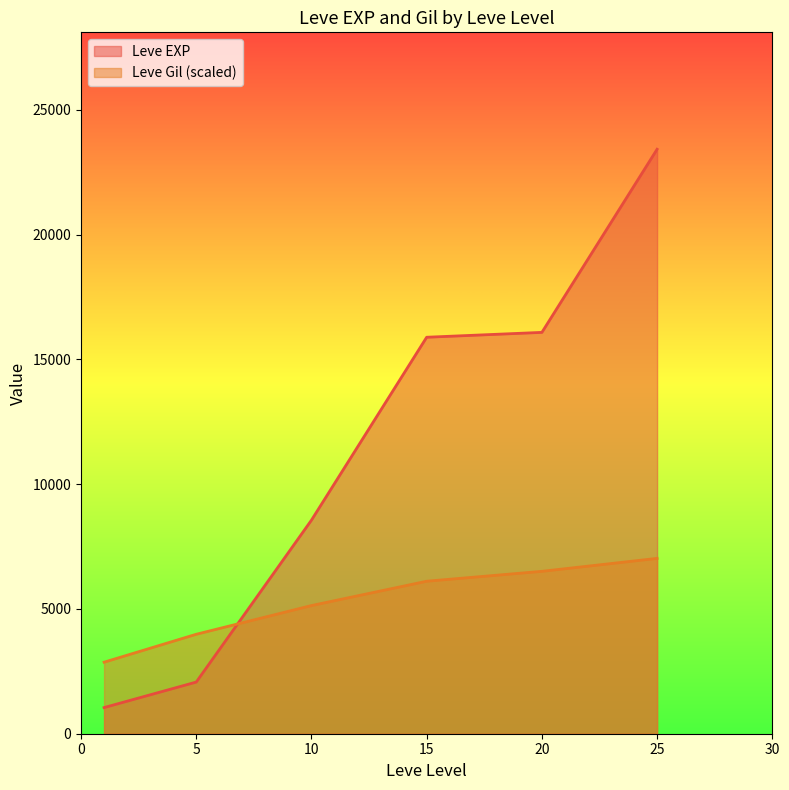

At which label does Leve Gil first exceed 172?

10